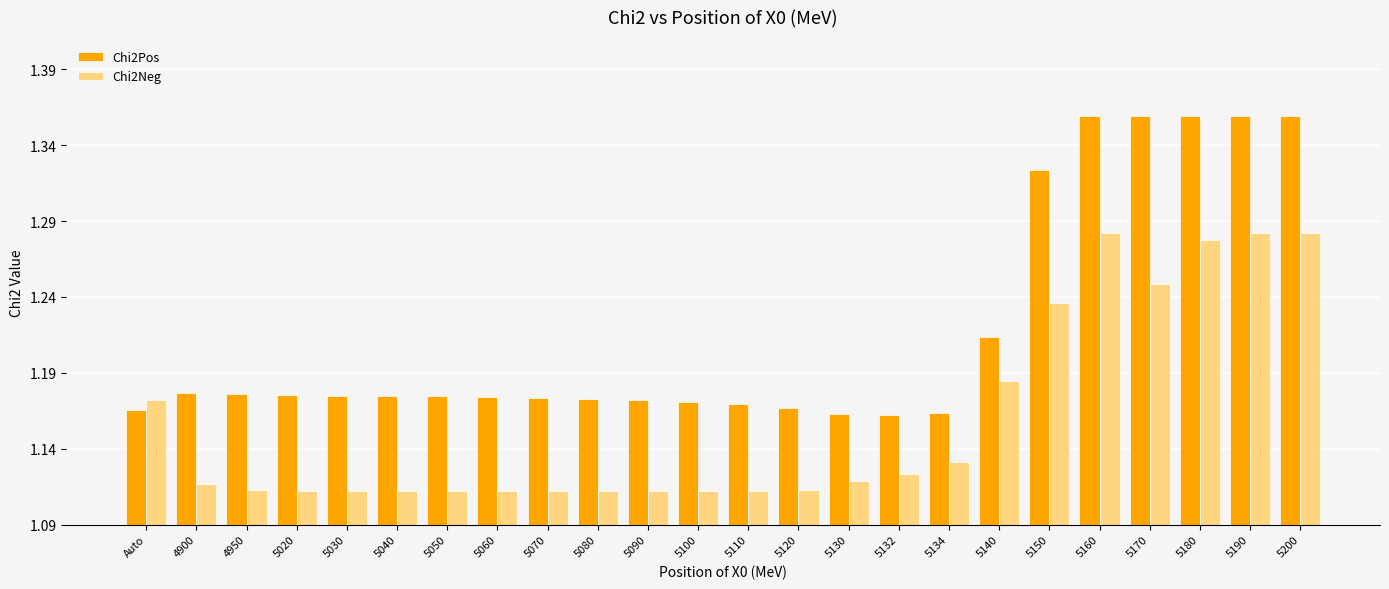

Count the Chi2Neg values in the range 1 to 2.

24